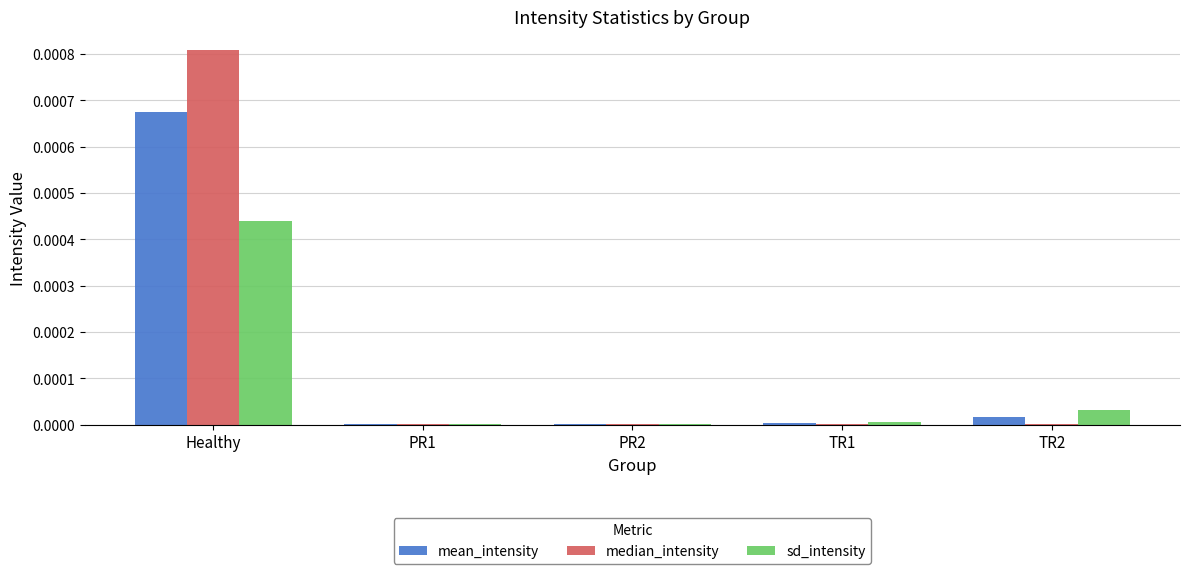

At which category is the sum across all series the highest?

Healthy